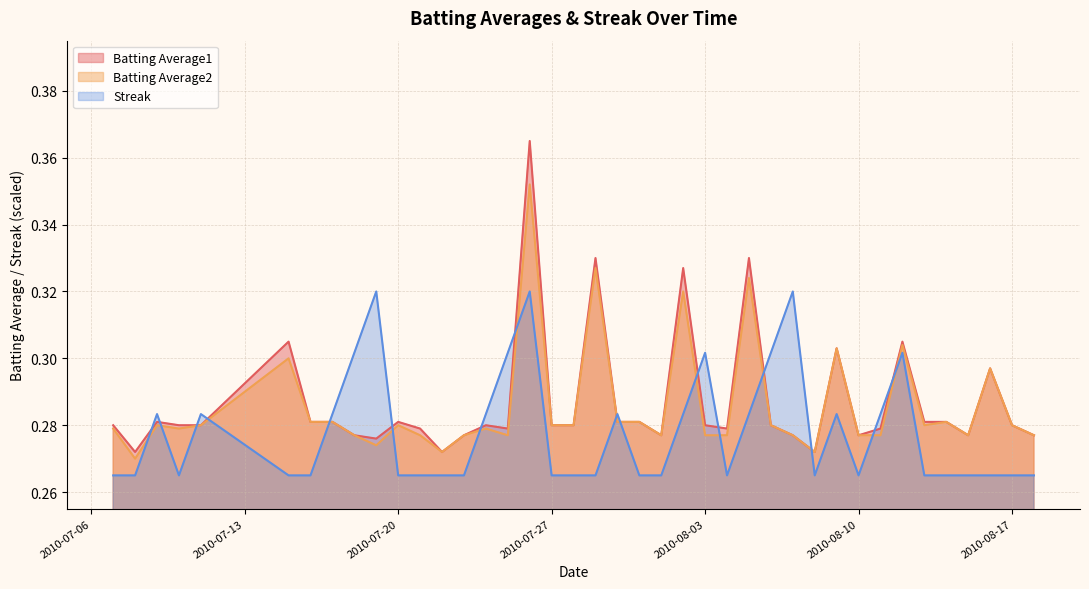

What is the value of the Streak point at the 24th from the left?

0.3